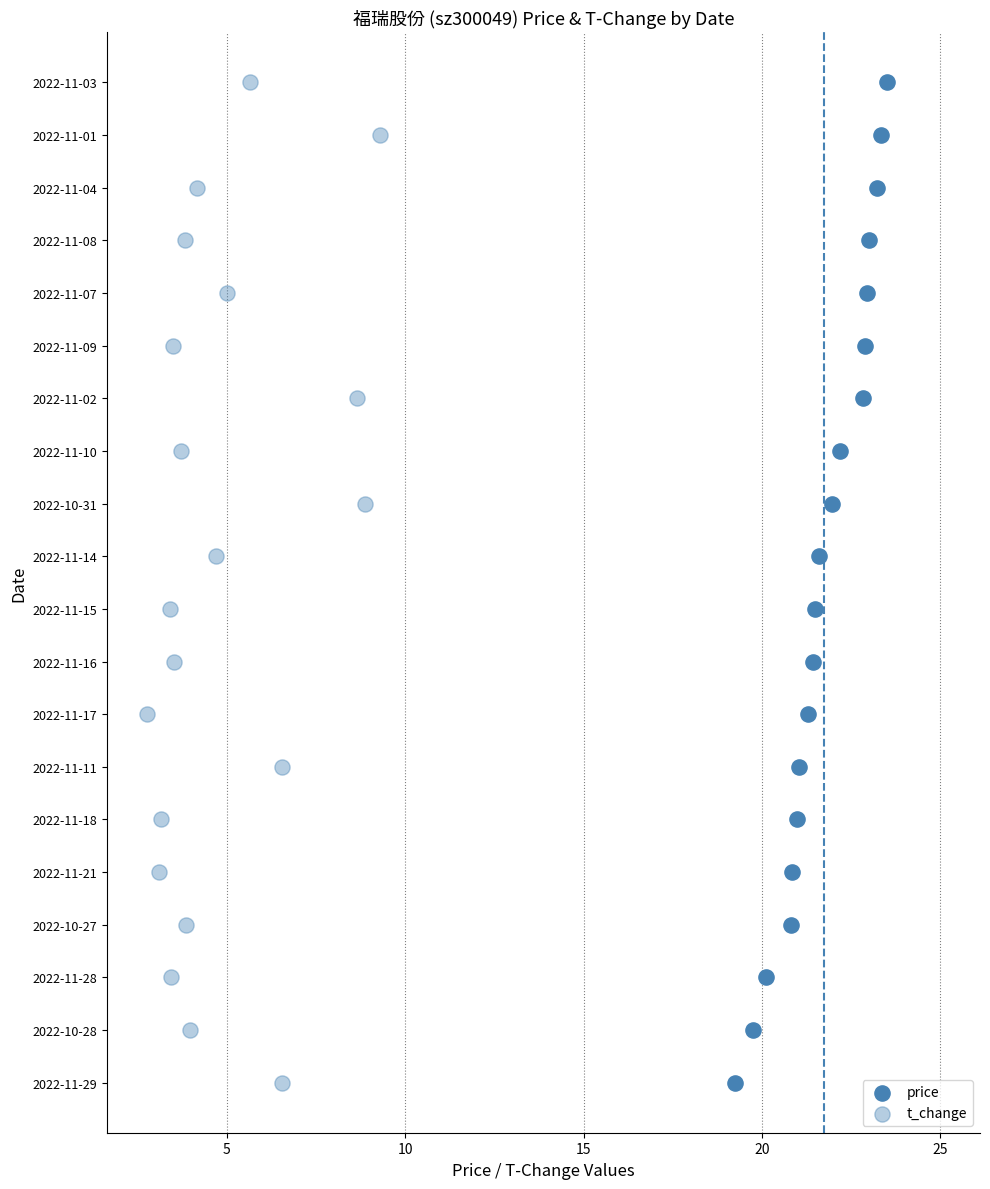

What are all the series names shown in the legend?

price, t_change